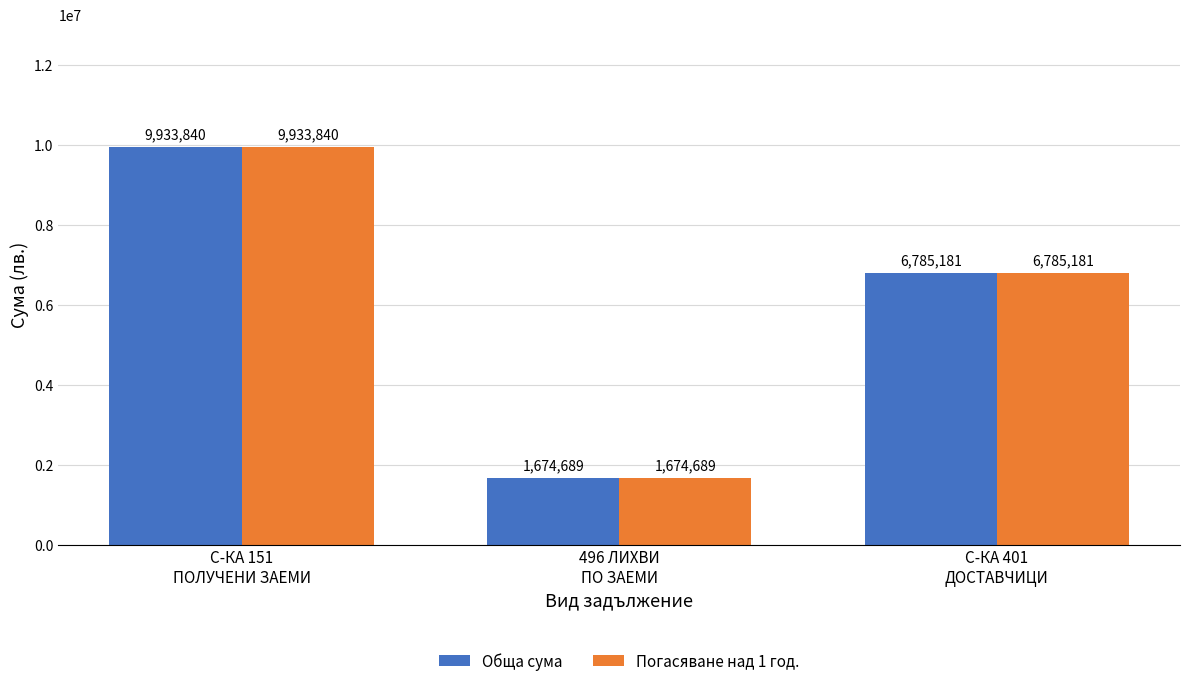

What is the greatest value displayed?

9933839.7